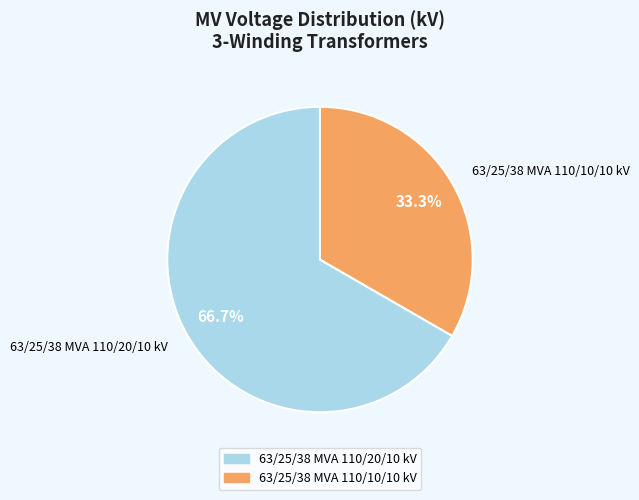

Is 63/25/38 MVA 110/10/10 kV the majority of the pie?

No